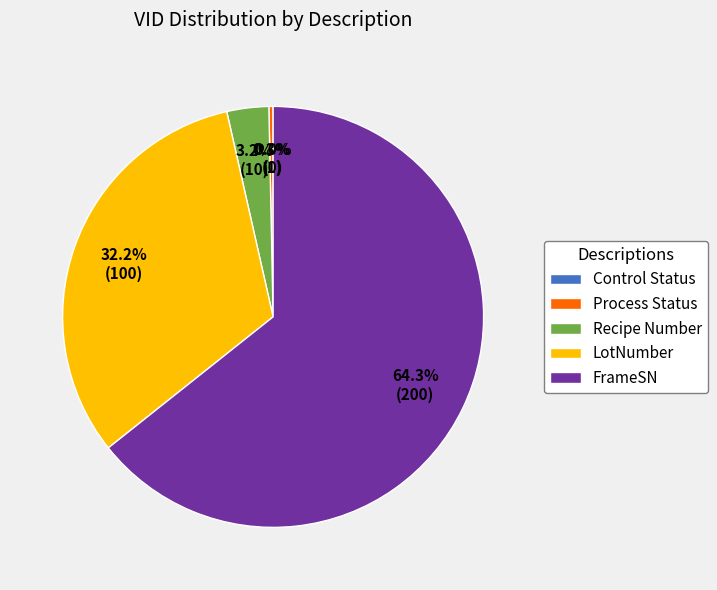

What percentage is the LotNumber slice, to the nearest percent?

32%